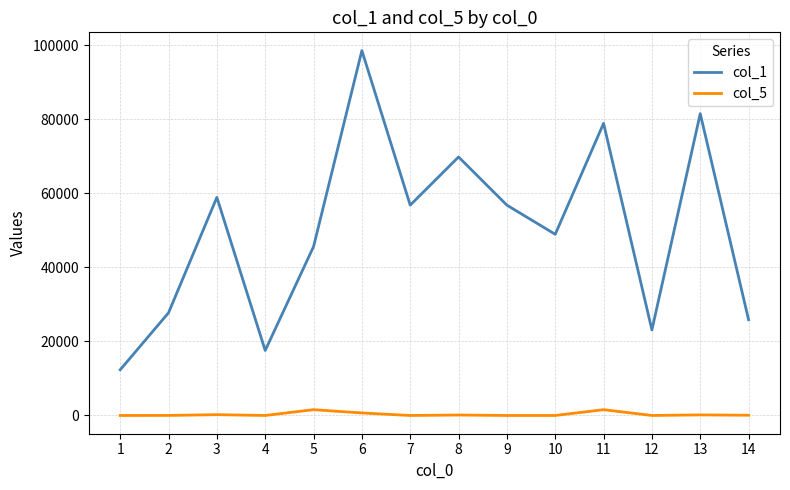

Which series has the largest range (max minus min)?

col_1